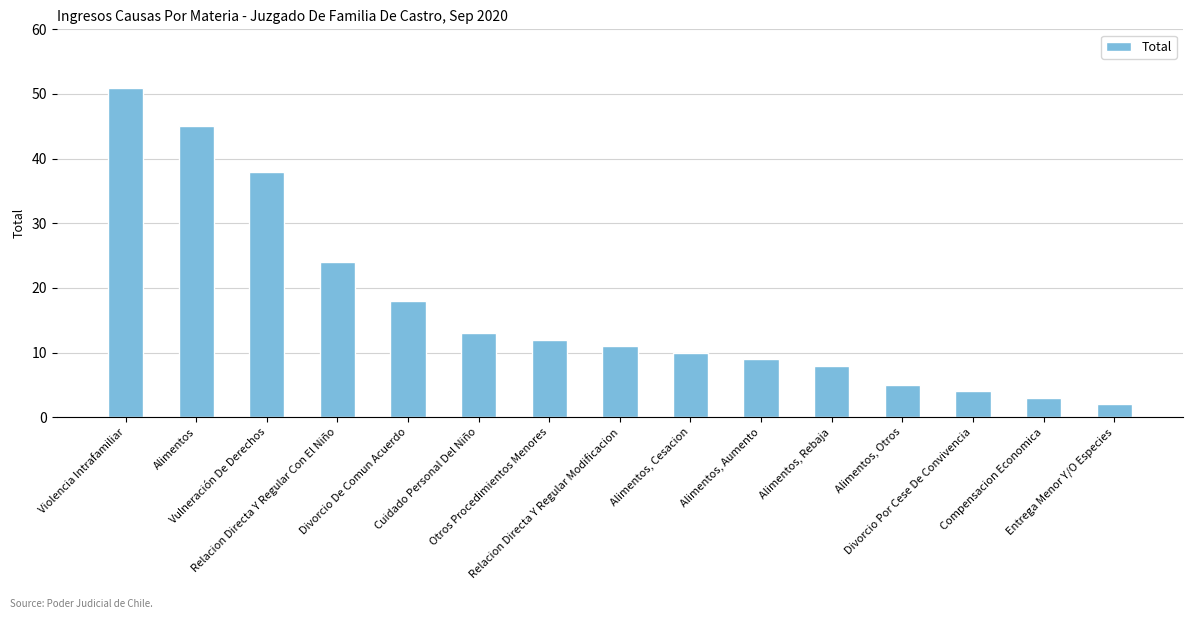

The chart shows a value of 11 at Relacion Directa Y Regular Modificacion. True or false?

True